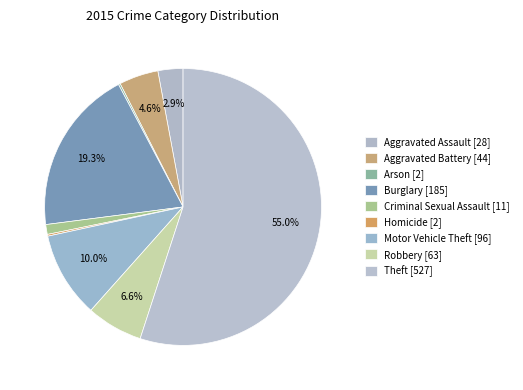

To the nearest percent, what percentage of the pie is Robbery [63]?

7%